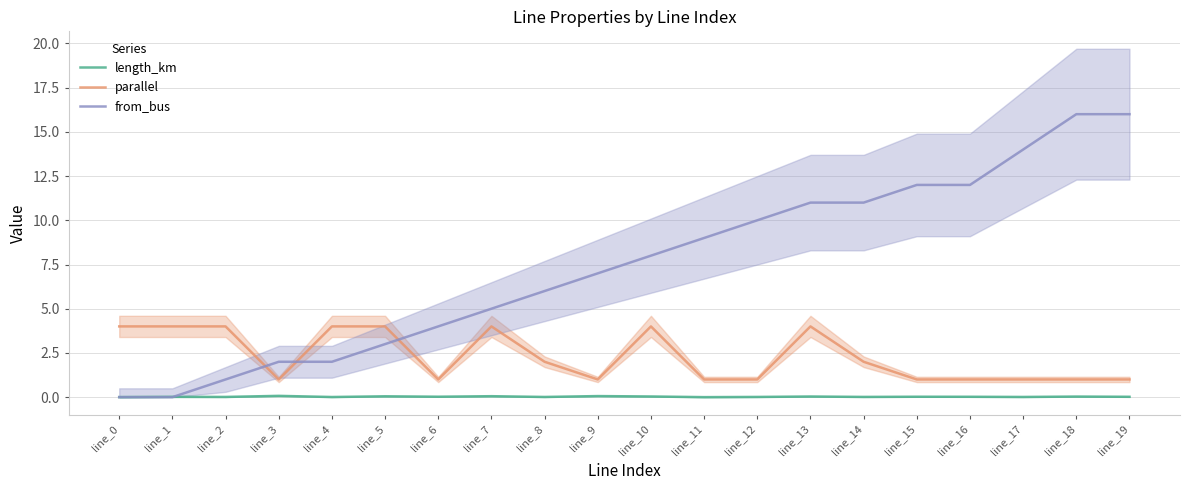

True or false: from_bus has more than 1 points higher than both neighbors.

False